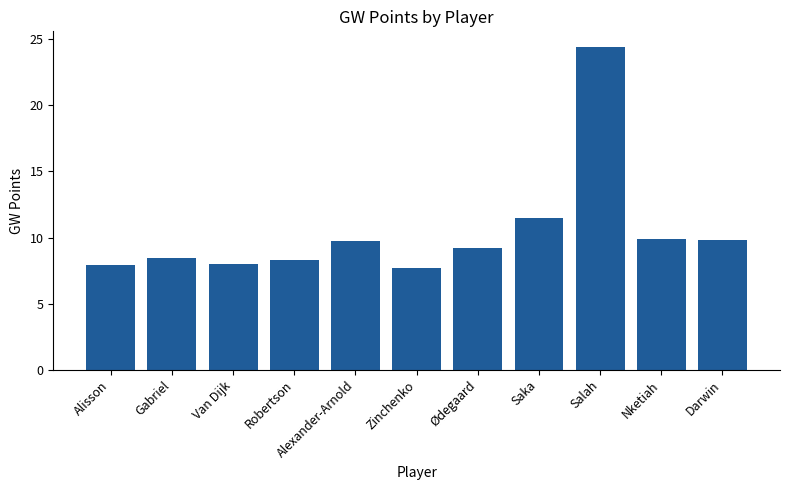

What value does the data have at Ødegaard?

9.2